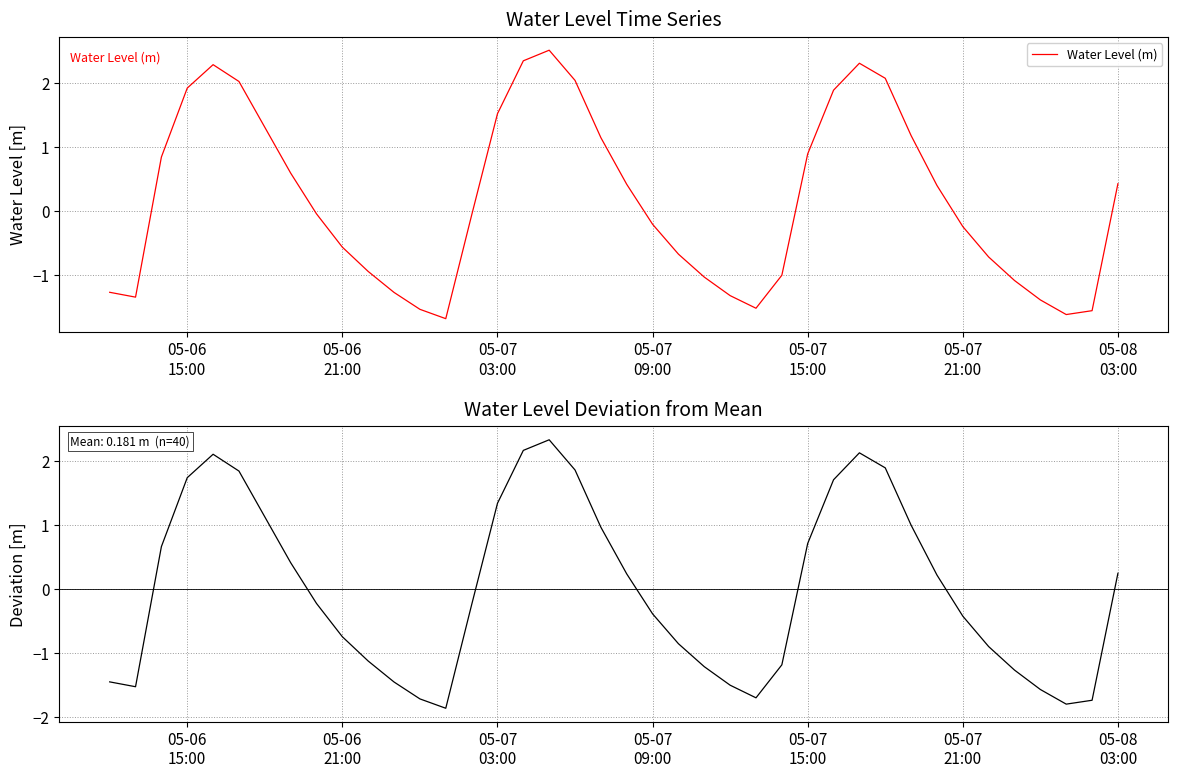

What is the maximum value for Water Level (m)?

2.5